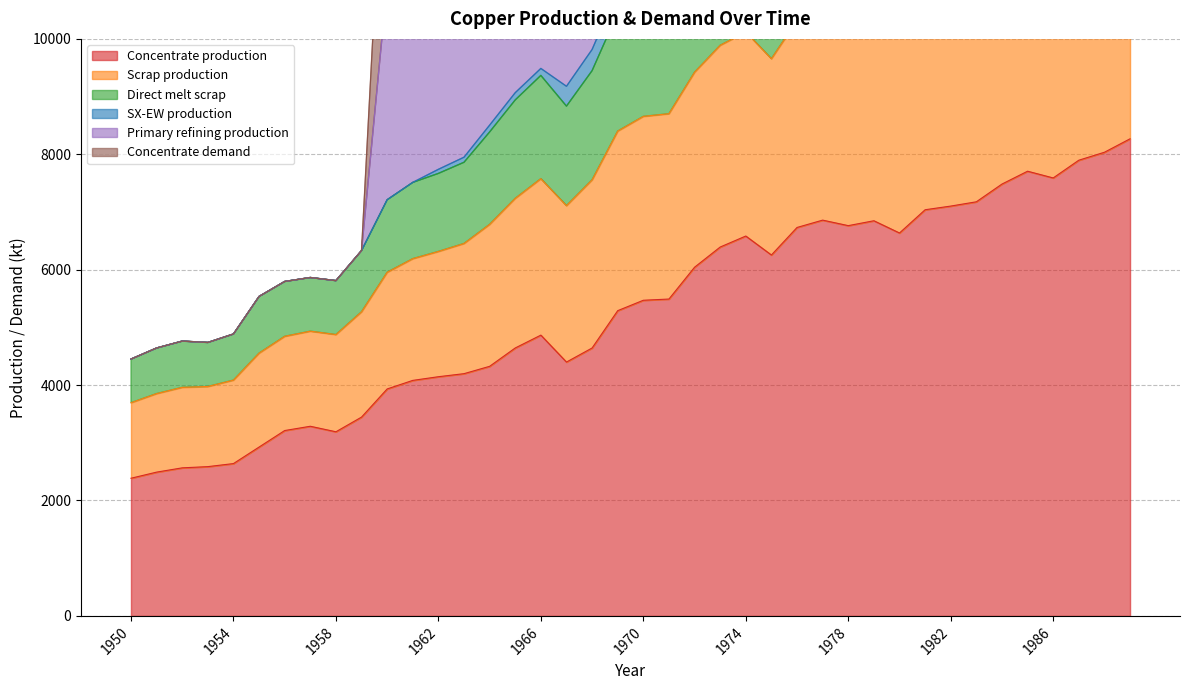

True or false: Primary refining production and Concentrate demand cross at least once.

False